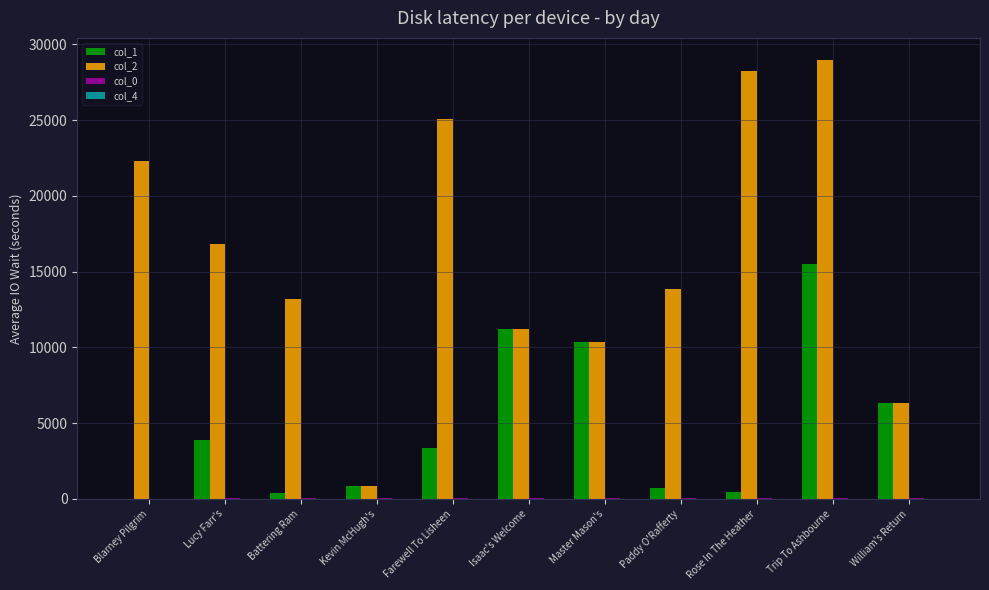

True or false: col_2 has a value of 39160.1 at Rose In The Heather.

False